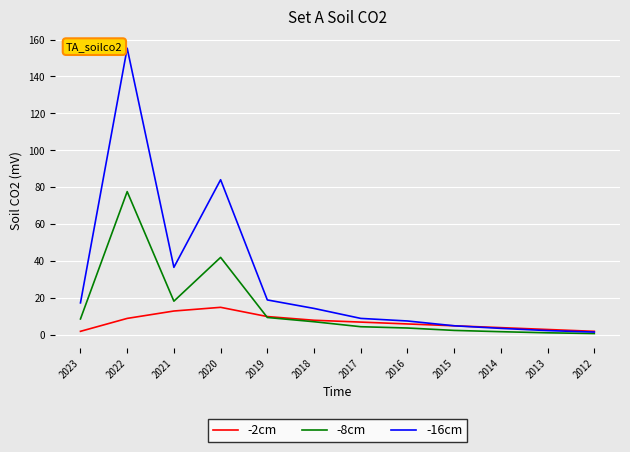

Which series has the widest spread of values?

-16cm